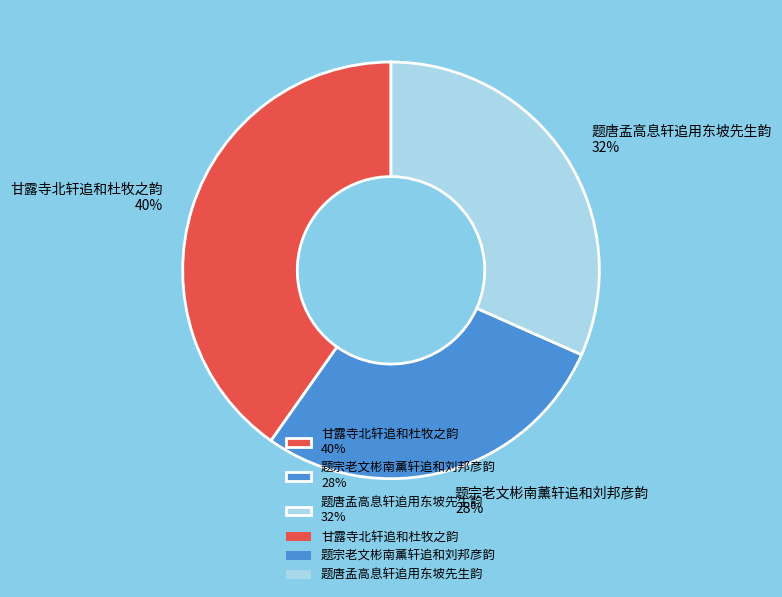

What is the ratio of the value at 甘露寺北轩追和杜牧之韵 40% to the value at 题宗老文彬南薰轩追和刘邦彦韵 28%?

1.4